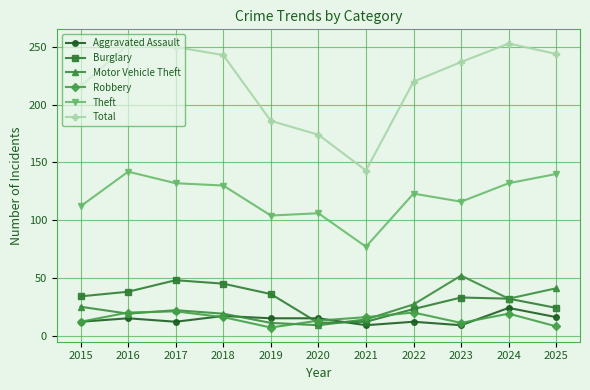

Is this an area chart (filled region under the line)?

No